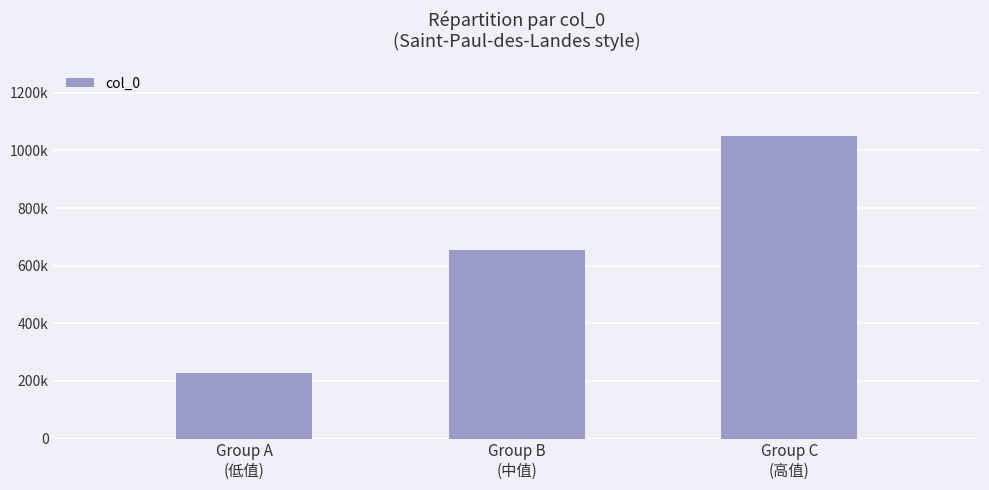

Does the chart contain any negative values?

No